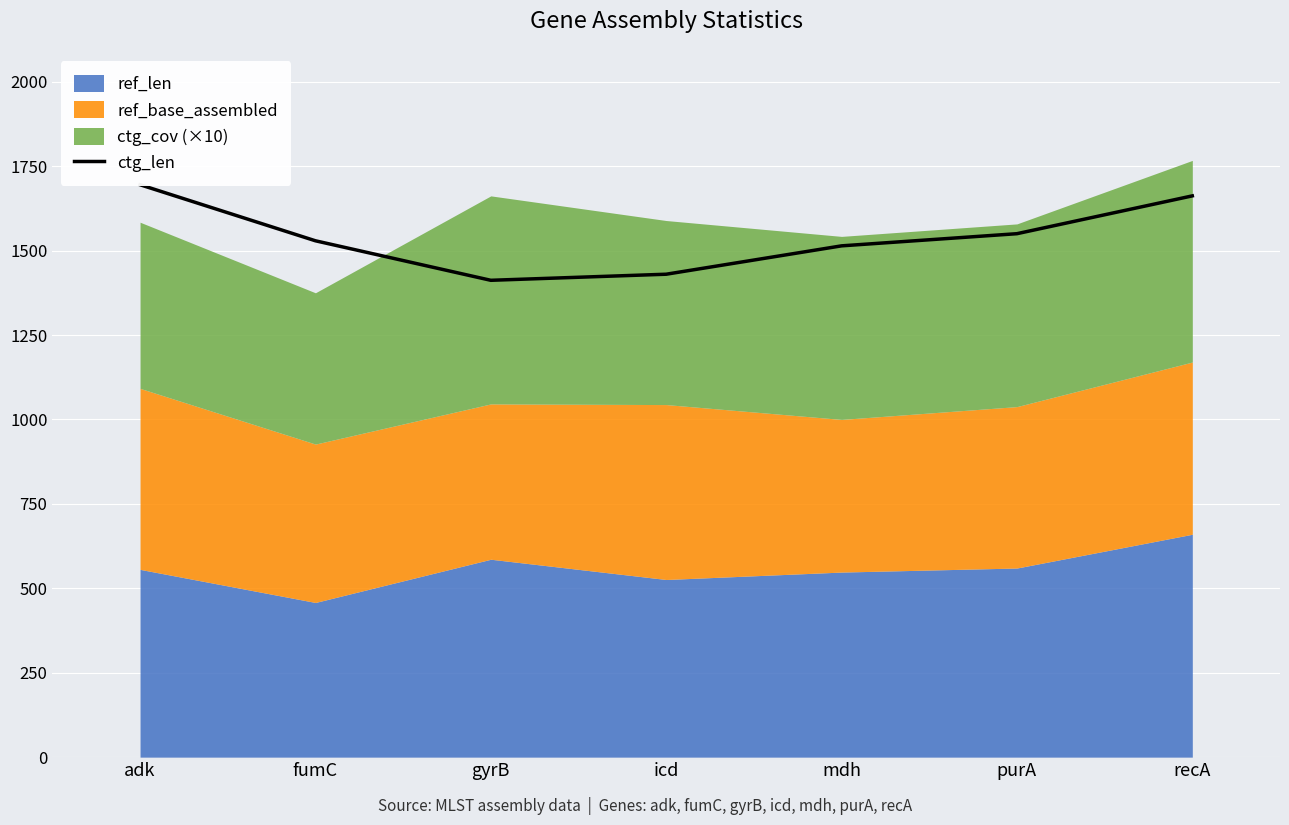

Count the number of values greater than 1529.

3